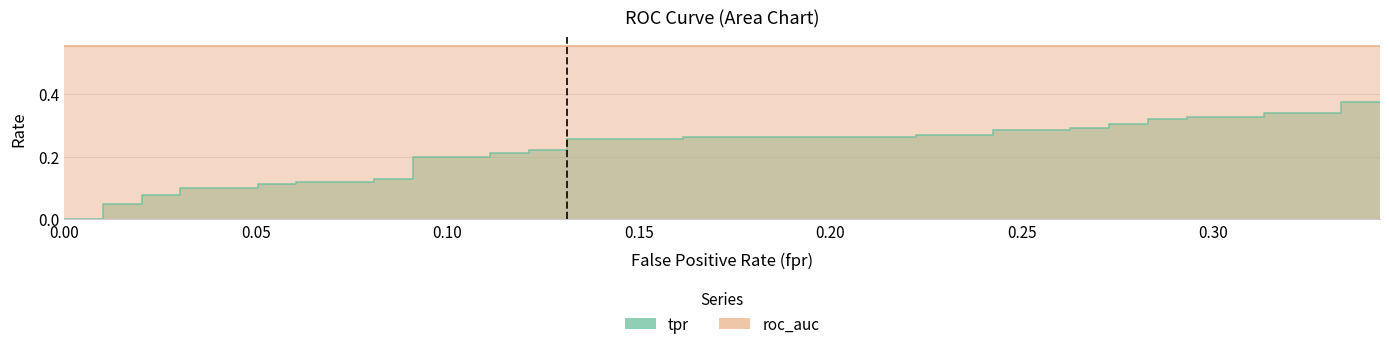

Reading left to right, list all the values displayed in this chart.

fpr: fpr=0.0	tpr=0.0	roc_auc=0.0	3=0.0	4=0.0	5=0.0	6=0.0	7=0.1	8=0.1	9=0.1	10=0.1	11=0.1	12=0.1	13=0.1	14=0.1	15=0.1	16=0.1	17=0.1	18=0.1	19=0.1	20=0.1	21=0.2	22=0.2	23=0.2	24=0.2	25=0.2	26=0.2	27=0.3	28=0.3	29=0.3	30=0.3	31=0.3	32=0.3	33=0.3	34=0.3	35=0.3	36=0.3	37=0.3	38=0.3	39=0.3
tpr: fpr=0.0	tpr=0.0	roc_auc=0.0	3=0.0	4=0.1	5=0.1	6=0.1	7=0.1	8=0.1	9=0.1	10=0.1	11=0.1	12=0.1	13=0.1	14=0.2	15=0.2	16=0.2	17=0.2	18=0.2	19=0.2	20=0.3	21=0.3	22=0.3	23=0.3	24=0.3	25=0.3	26=0.3	27=0.3	28=0.3	29=0.3	30=0.3	31=0.3	32=0.3	33=0.3	34=0.3	35=0.3	36=0.3	37=0.3	38=0.4	39=0.4
roc_auc: fpr=0.6	tpr=0.6	roc_auc=0.6	3=0.6	4=0.6	5=0.6	6=0.6	7=0.6	8=0.6	9=0.6	10=0.6	11=0.6	12=0.6	13=0.6	14=0.6	15=0.6	16=0.6	17=0.6	18=0.6	19=0.6	20=0.6	21=0.6	22=0.6	23=0.6	24=0.6	25=0.6	26=0.6	27=0.6	28=0.6	29=0.6	30=0.6	31=0.6	32=0.6	33=0.6	34=0.6	35=0.6	36=0.6	37=0.6	38=0.6	39=0.6